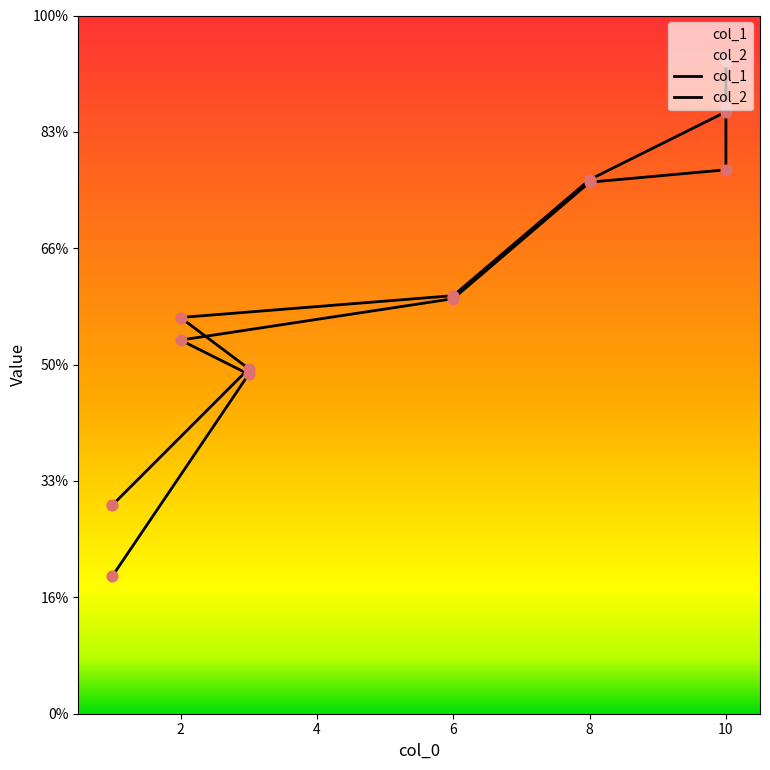

Which series has the largest Y range (max minus min)?

col_1